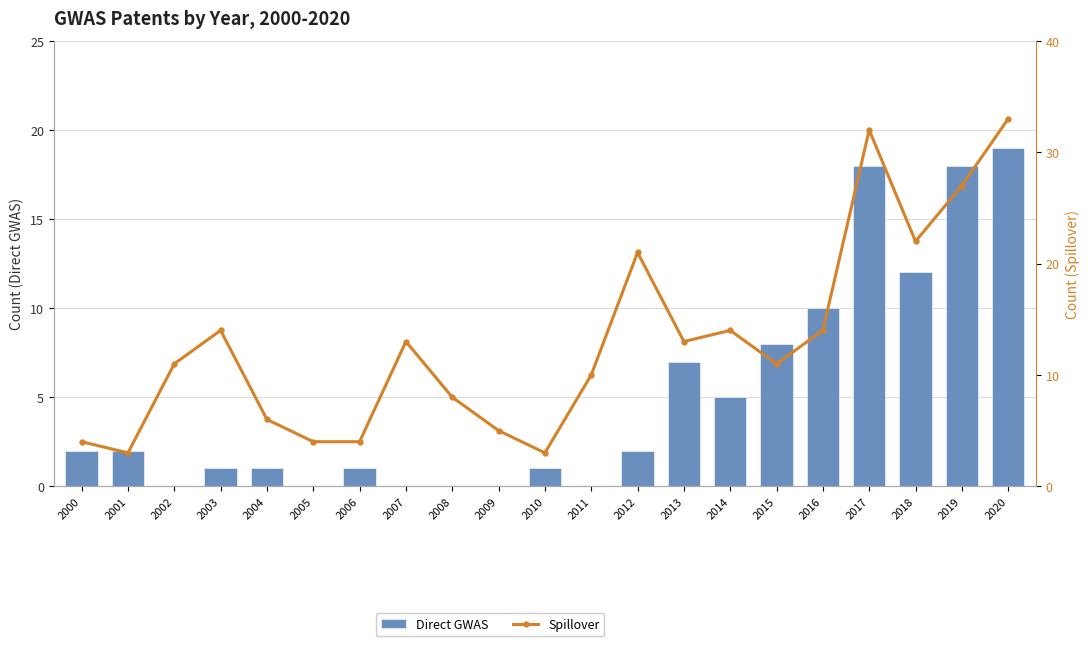

Rank the series by their average value, from lowest to highest.

Direct GWAS, Spillover